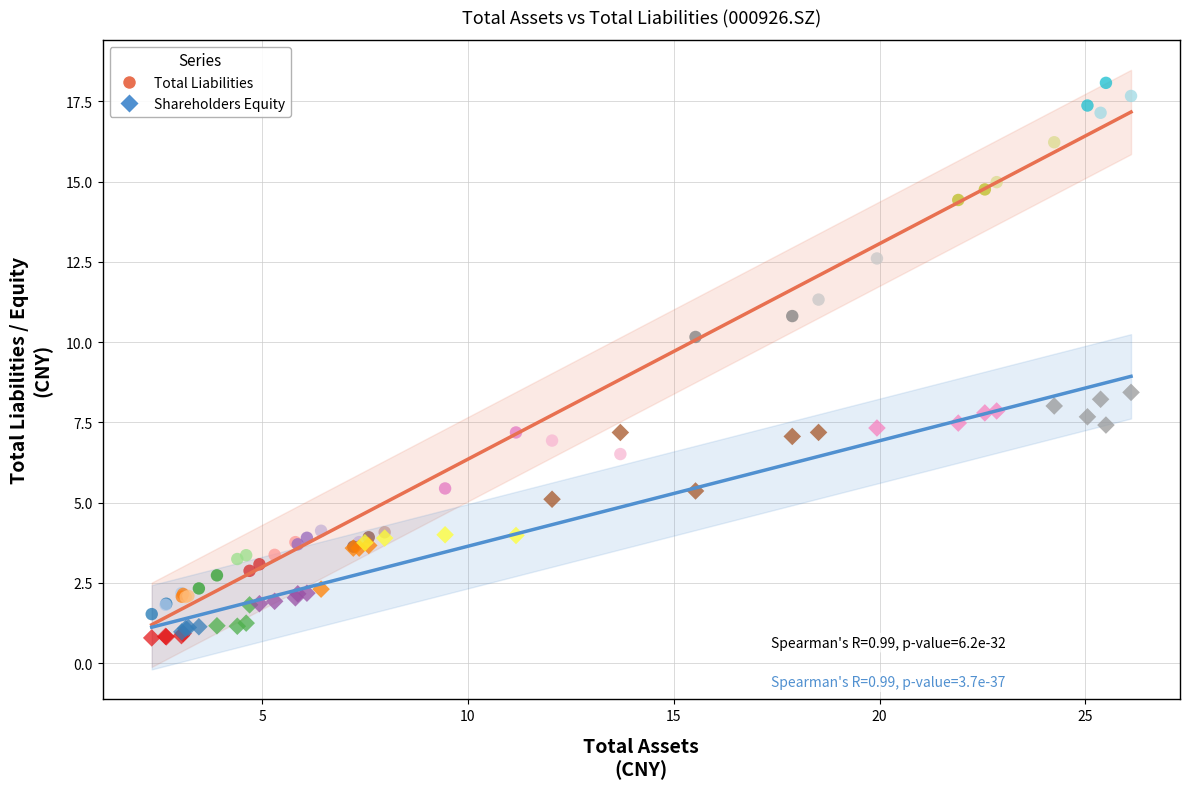

Which series reaches the maximum Y coordinate?

Total Liabilities